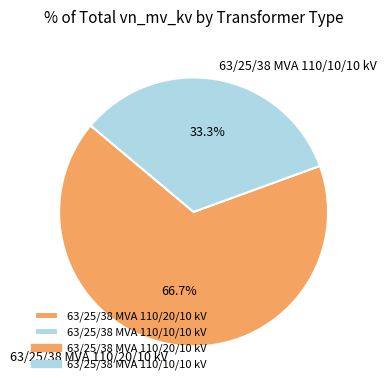

What percentage is the 63/25/38 MVA 110/10/10 kV slice, to the nearest percent?

33%